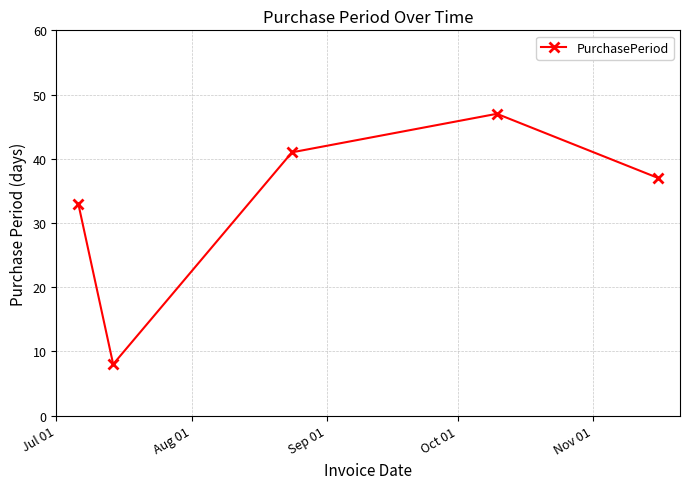

What is the greatest value displayed?

47